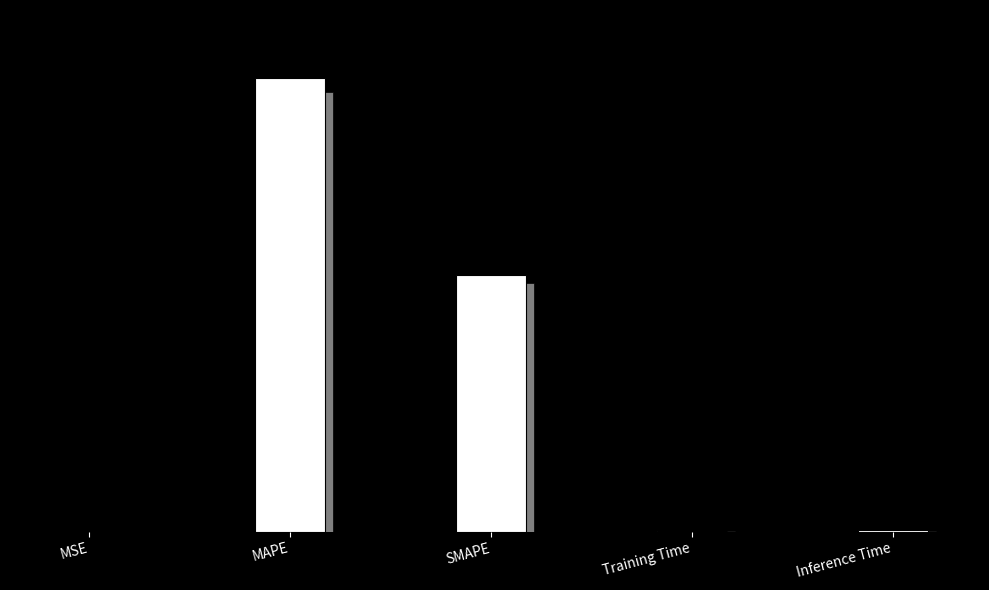

Reading left to right, extract all data points from this chart.

0.0	153.4	86.8	0.4	0.4